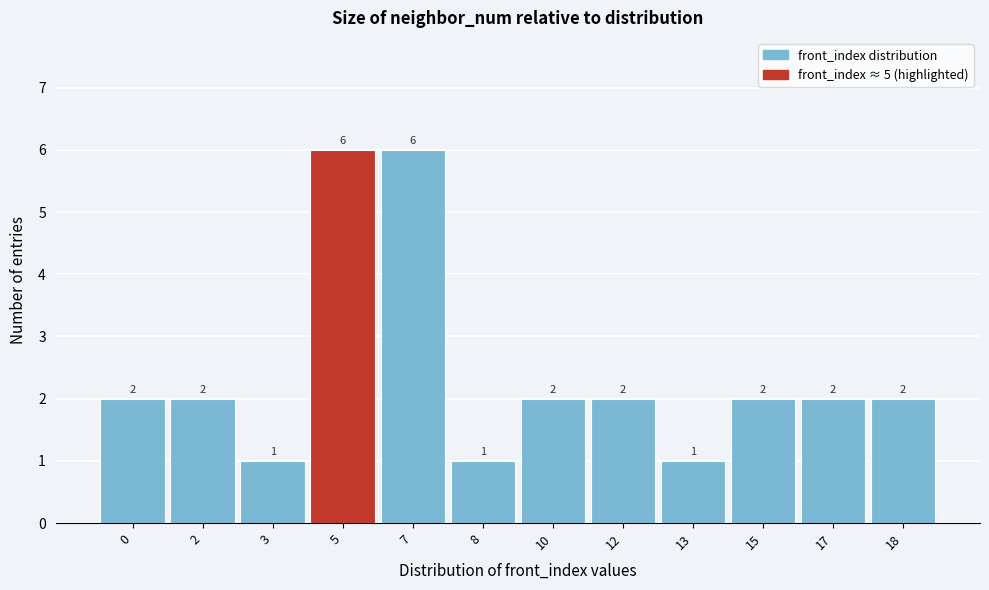

Reading left to right, extract all data points from this chart.

2	2	1	6	6	1	2	2	1	2	2	2